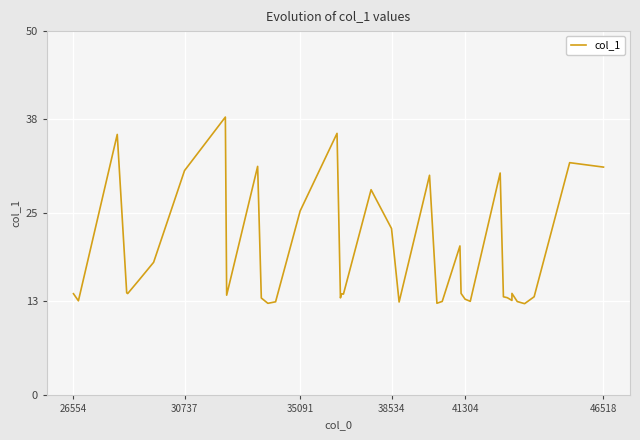

Reading left to right, extract all data points from this chart.

14.0	13.0	35.8	14.1	14.0	15.9	18.3	30.9	38.2	13.8	31.4	13.4	12.6	12.8	25.3	36.0	13.4	13.9	13.9	13.9	28.2	22.9	12.8	30.2	12.7	12.9	20.5	14.0	13.2	12.9	30.5	13.5	13.4	13.0	14.0	12.9	12.6	13.5	31.9	31.3